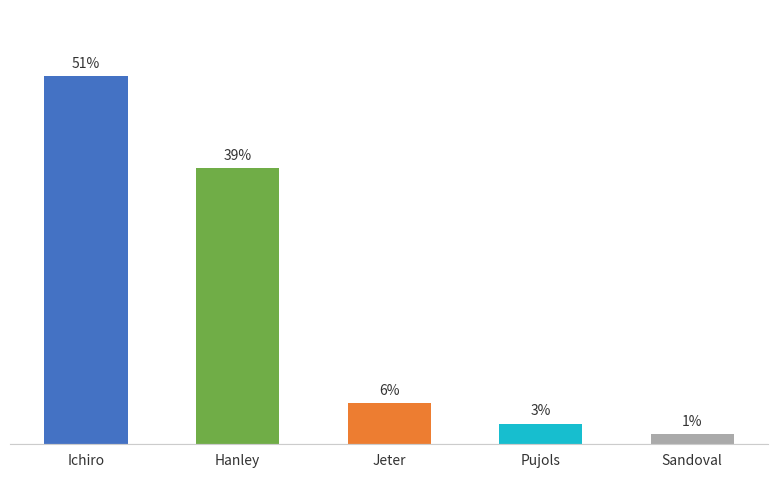

At which label does the data first exceed 4?

Ichiro Suzuki